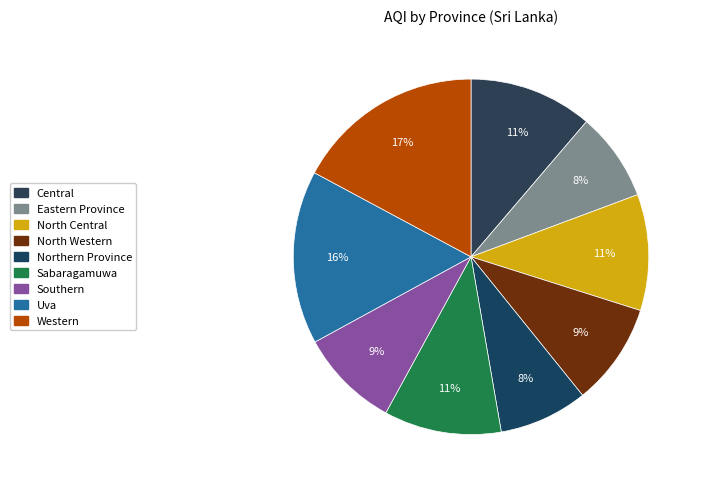

What percentage is the Sabaragamuwa slice, to the nearest percent?

11%